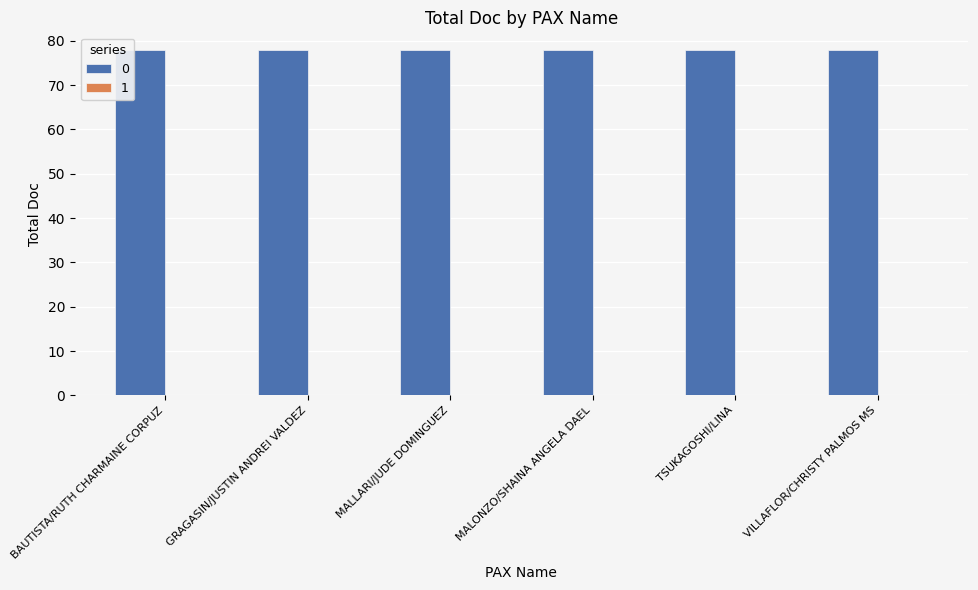

Reading right to left, extract all data points from this chart.

0: 78	78	78	78	78	78
1: 0	0	0	0	0	0